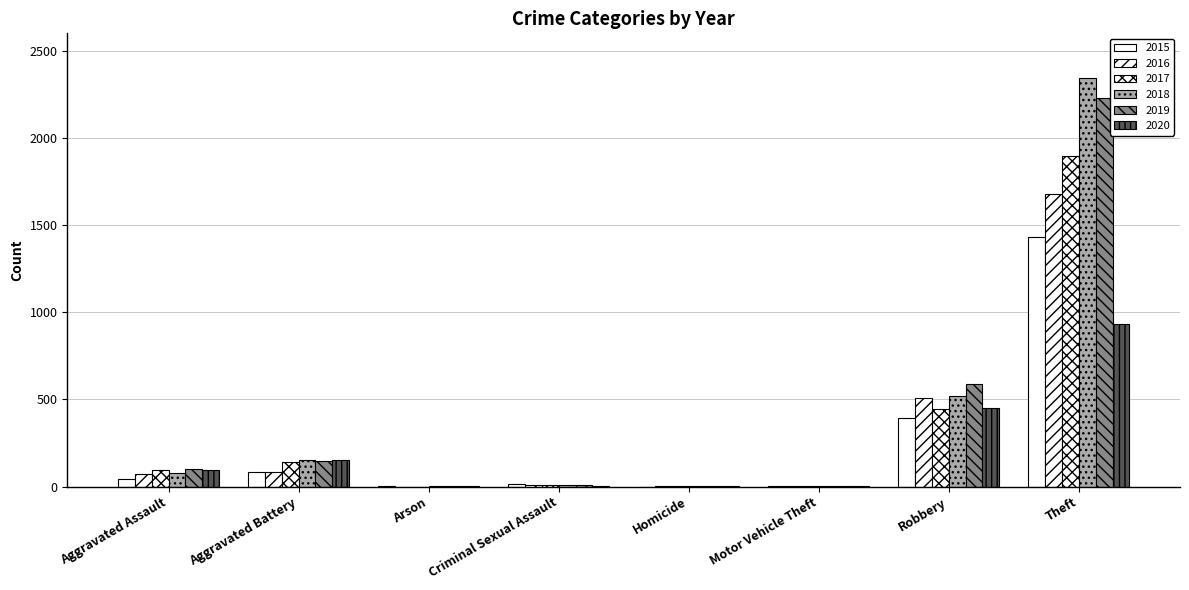

Which series has the largest range (max minus min)?

2018